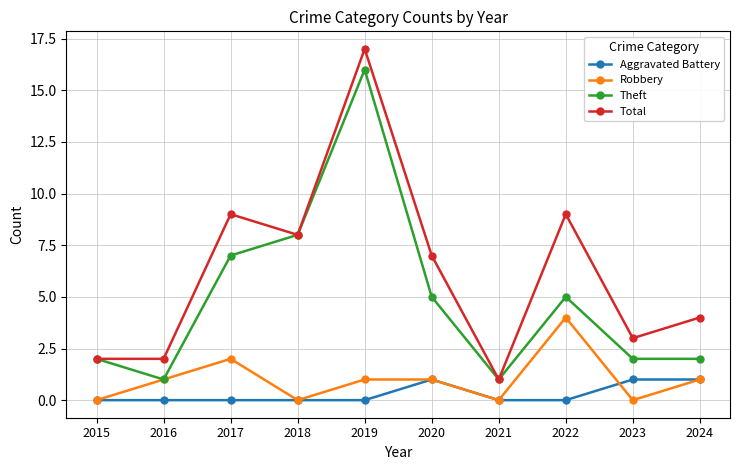

At how many categories does at least one series exceed 15?

1